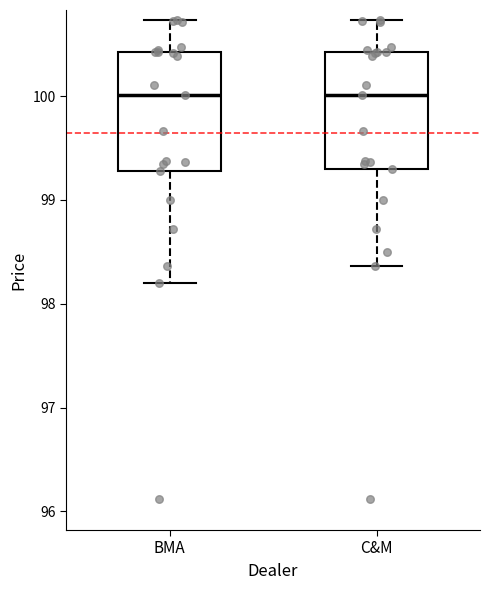

Reading left to right, transcribe this box plot: for each box, give where its median line is, the range the box spans, and where its two whiskers end, as read against the y-axis. The values are not printed on the chart, so give them approximately, as read against the axis.

BMA: median 100.0, box 99.3 to 100.4, whiskers 98.2 to 100.7
C&M: median 100.0, box 99.3 to 100.4, whiskers 98.4 to 100.7